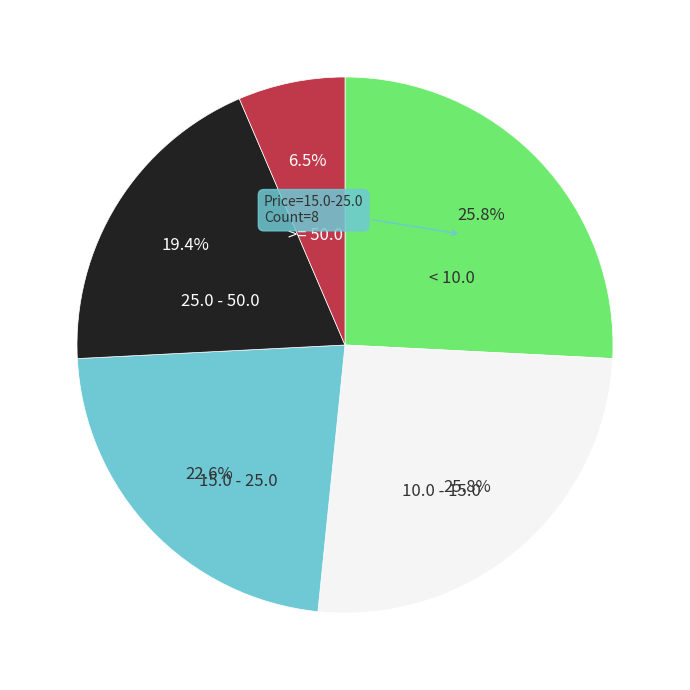

What is the ratio of the value at 15.0 - 25.0 to the value at 10.0 - 15.0?

0.9